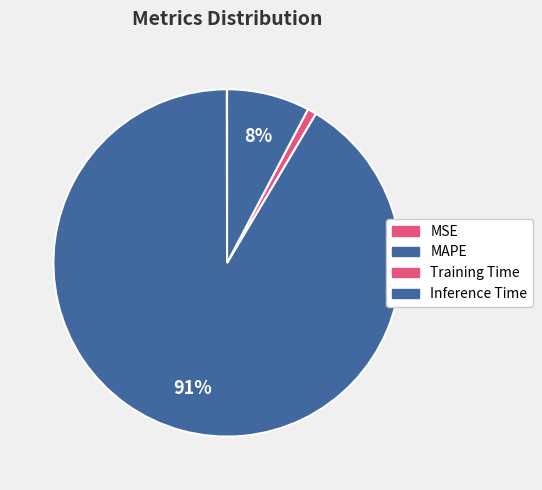

To the nearest percent, what is the combined percentage of Inference Time and Training Time?

9%